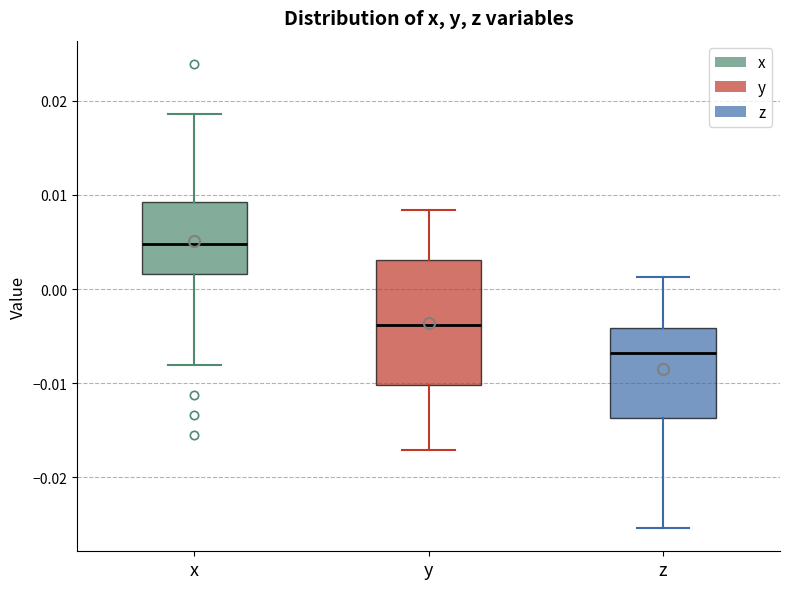

Which box has the highest median line?

x